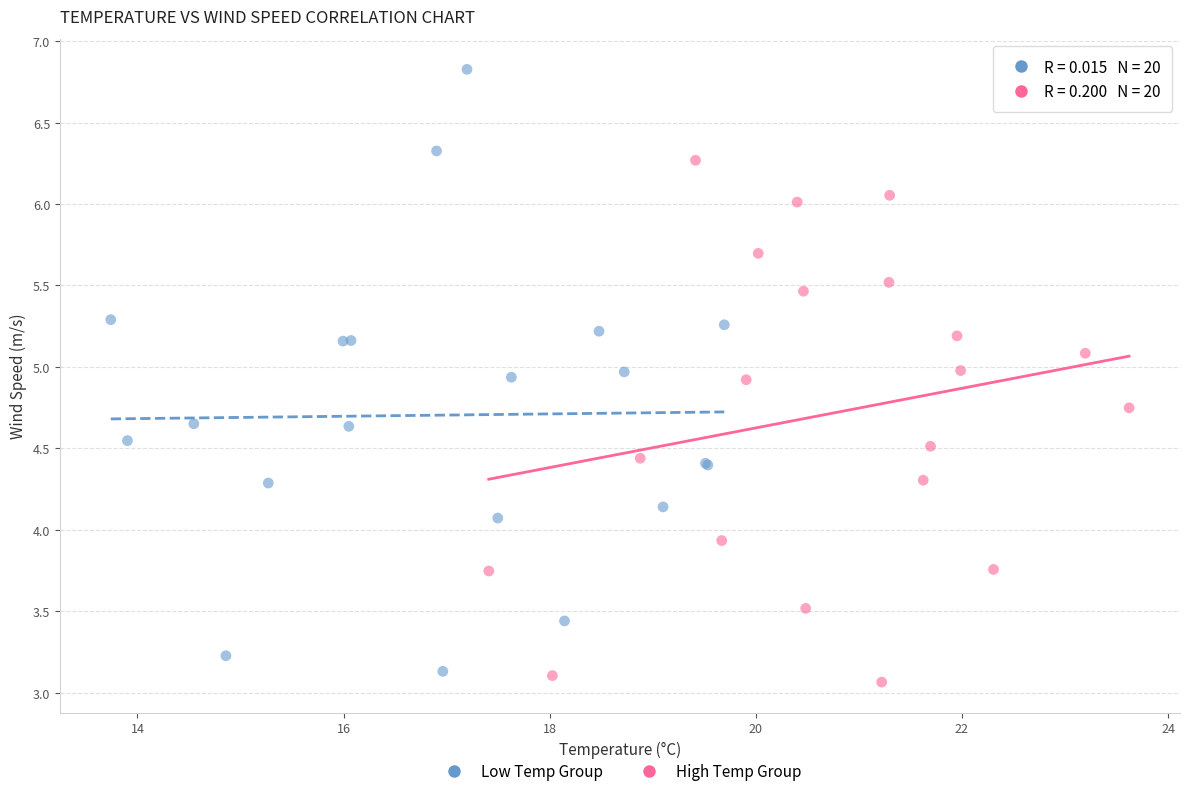

Which series has the largest Y range (max minus min)?

Low Temp Group